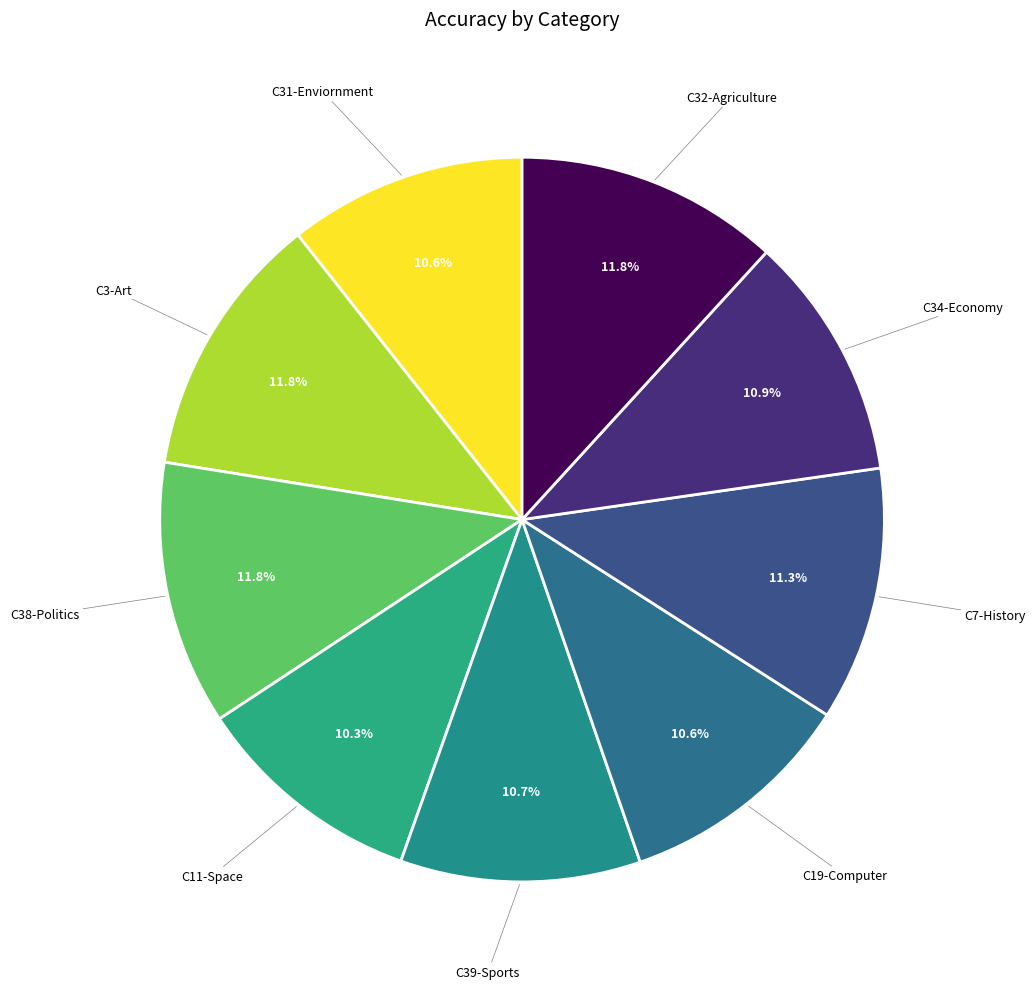

To the nearest percent, what is the average slice percentage?

11%